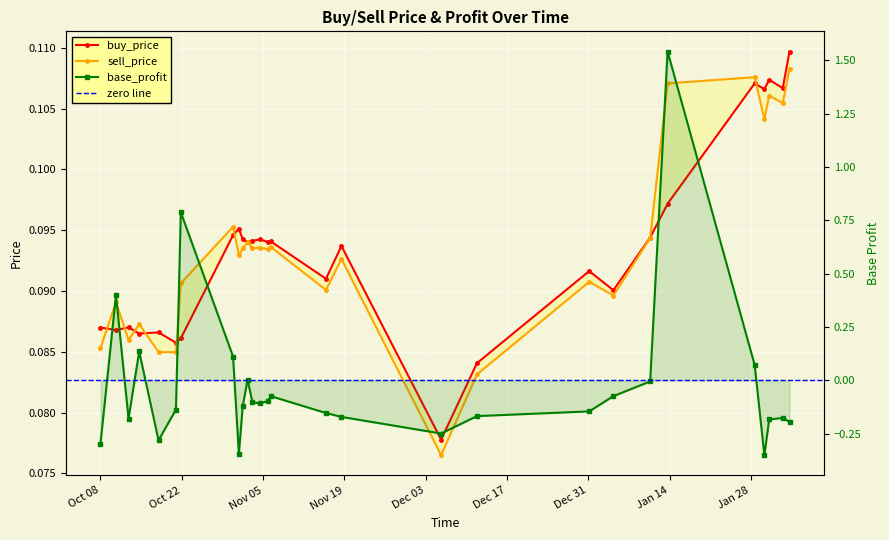

Which series has the largest total across all categories?

buy_price